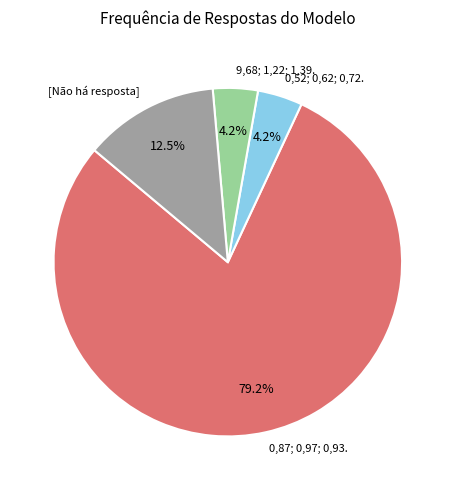

How many segments does this pie chart have?

4